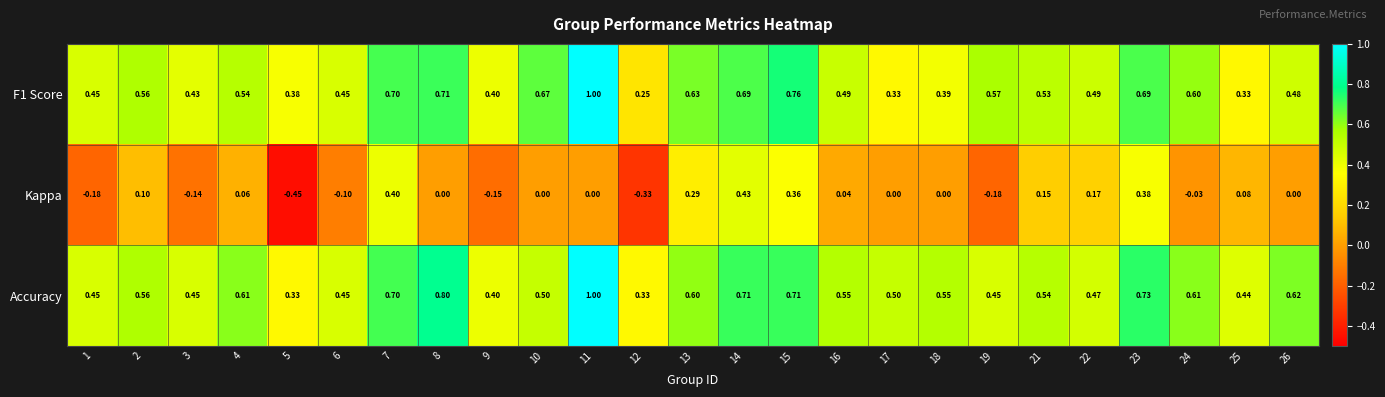

Which series has the widest spread of values?

Kappa